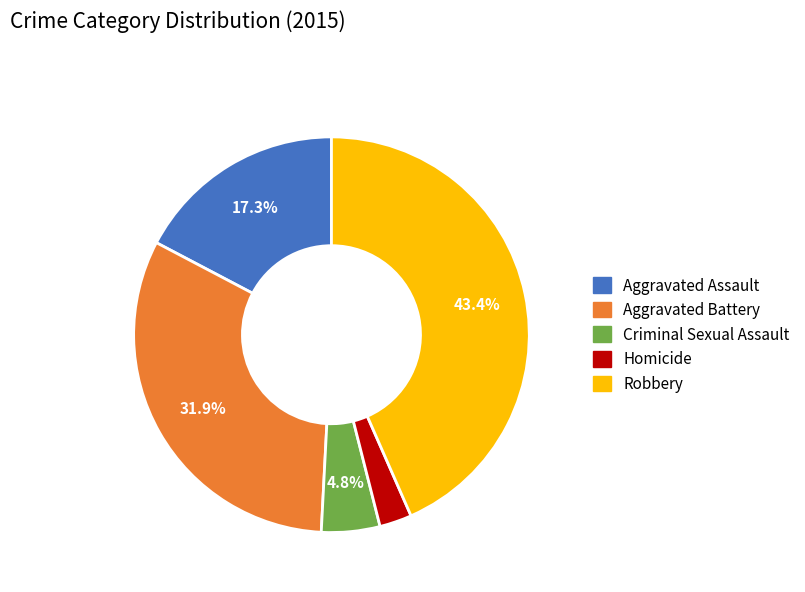

Combined, do Homicide and Criminal Sexual Assault account for over 50%?

No